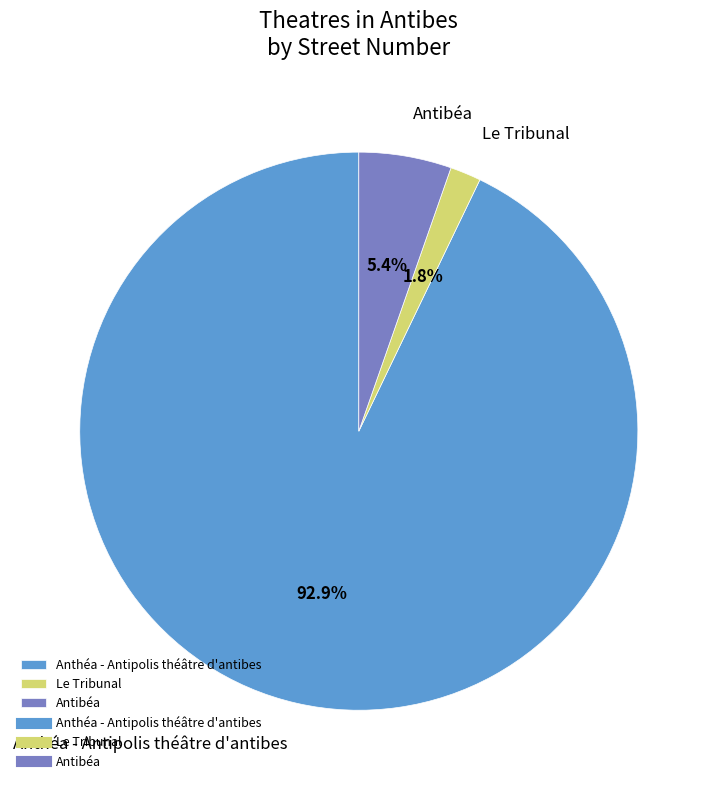

Which slice is the smallest?

Le Tribunal